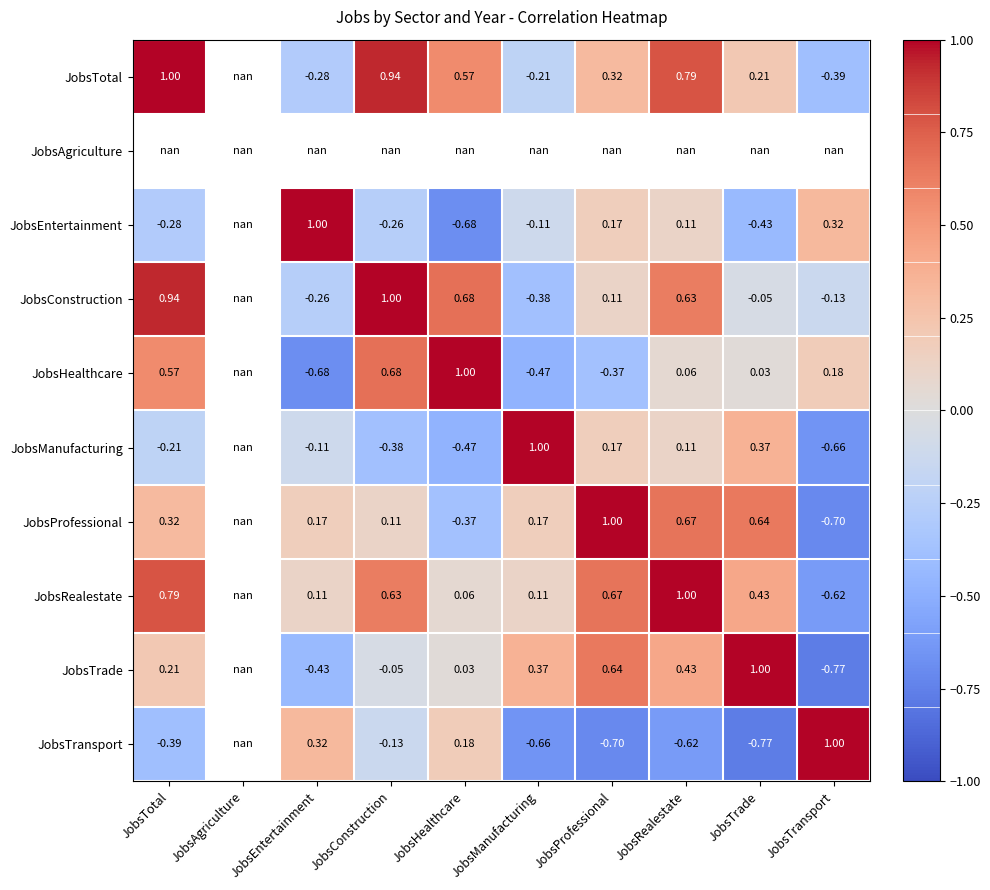

What is the minimum value shown in the chart?

-0.8